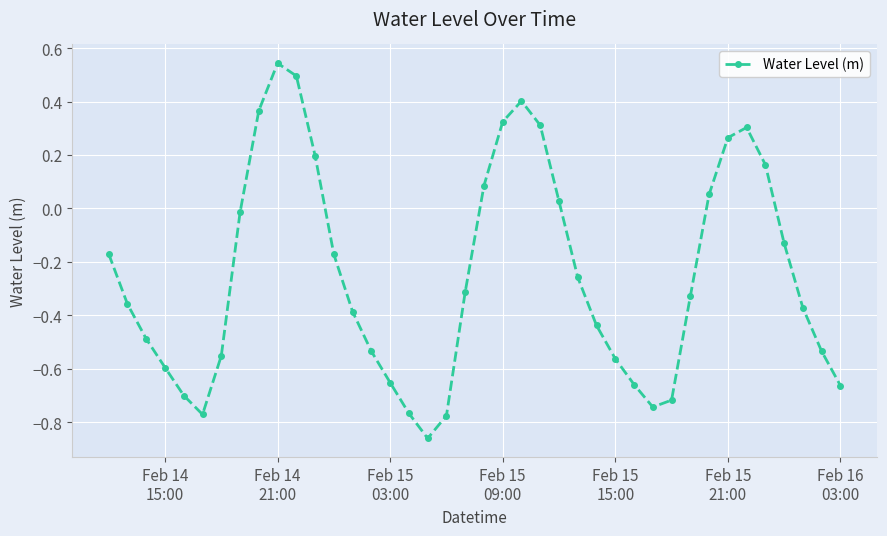

True or false: there are more than 2 points higher than both neighbors.

True